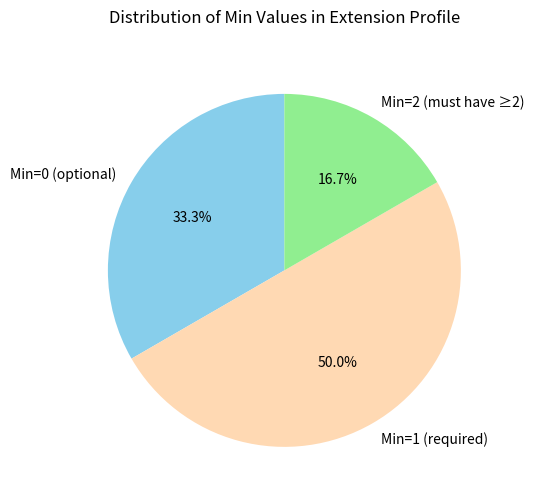

How many slices are in this pie chart?

3